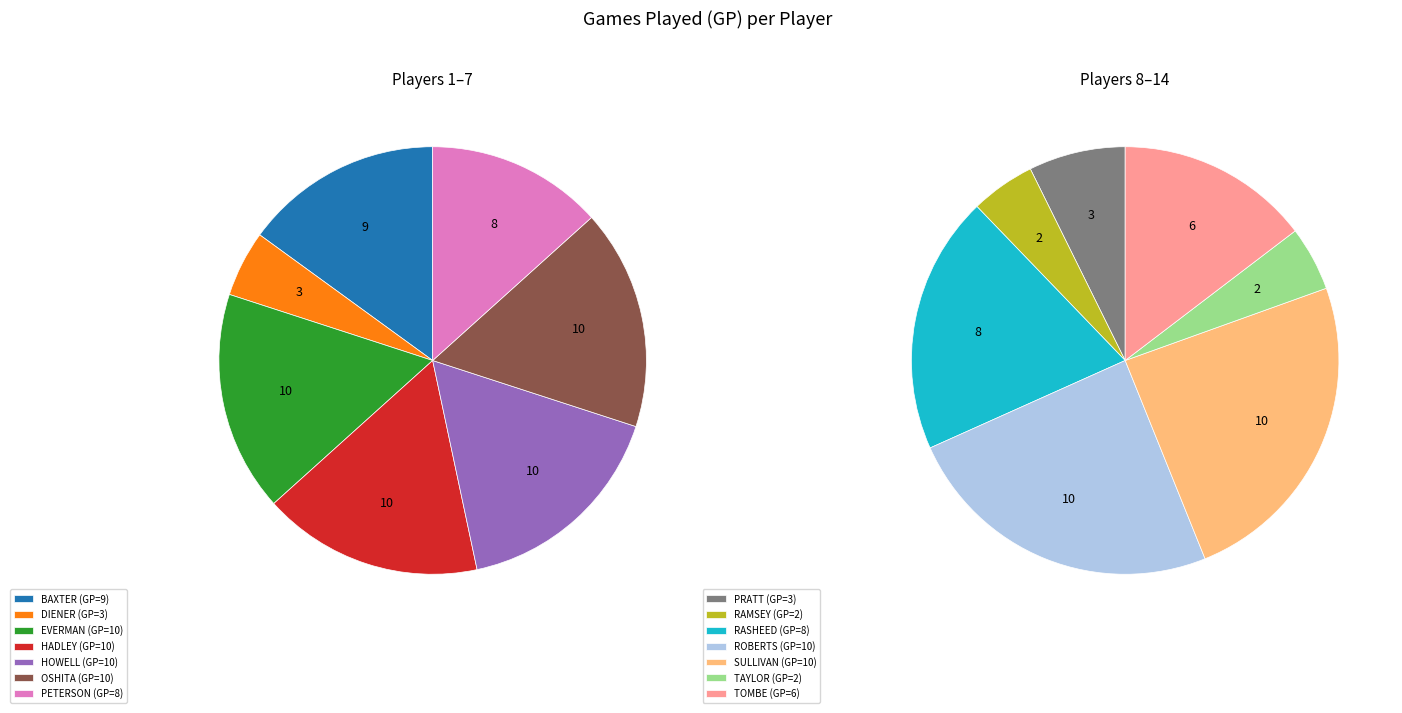

Is it true that PETERSON is 22% of the pie?

False